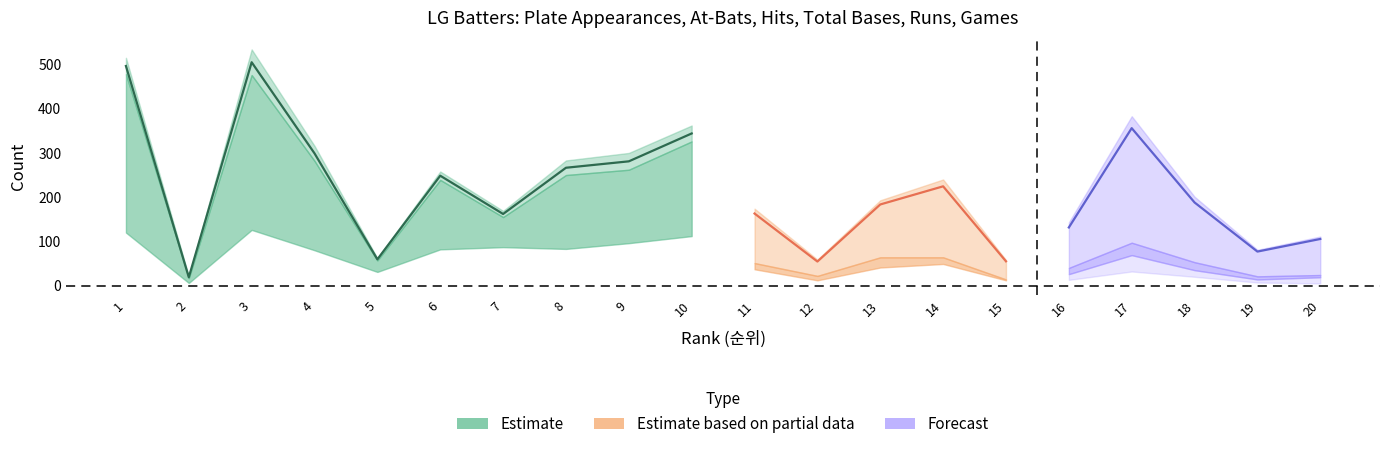

Count the number of categories in the chart.

20